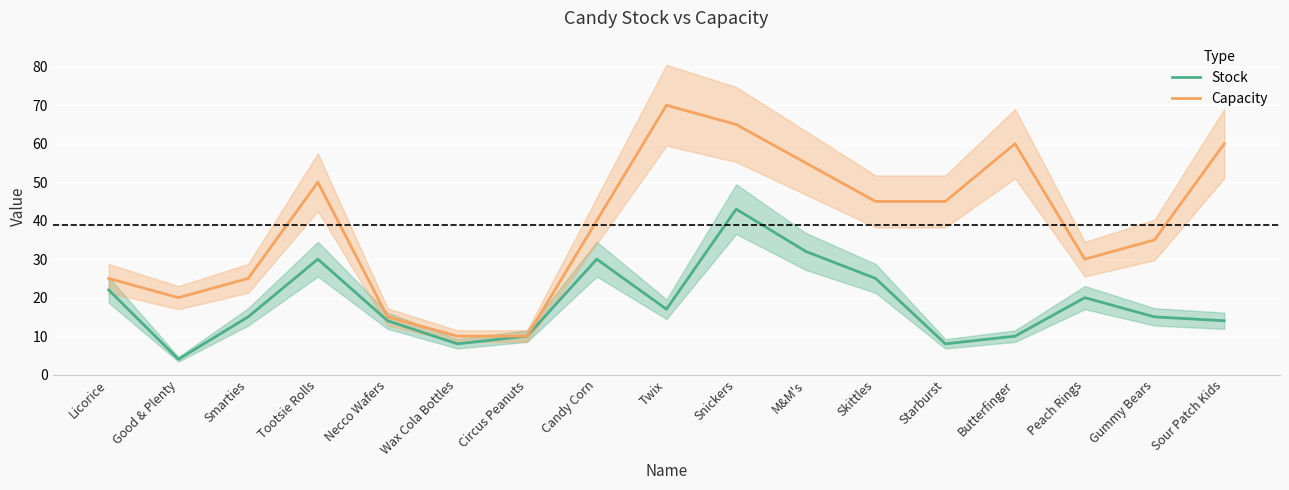

Which label corresponds to the smallest value in the chart?

Good & Plenty